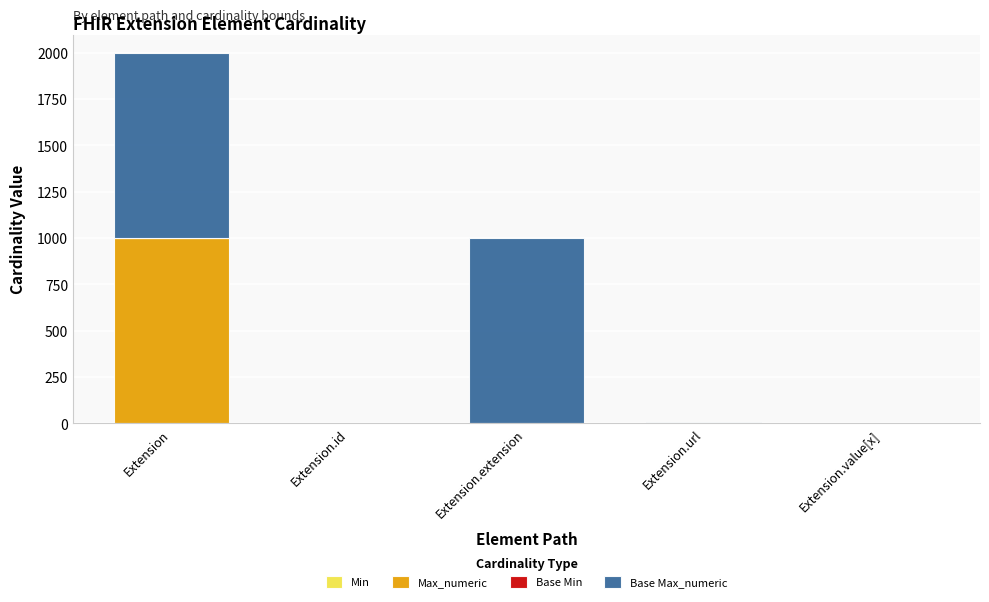

At which category is the sum across all series the highest?

Extension